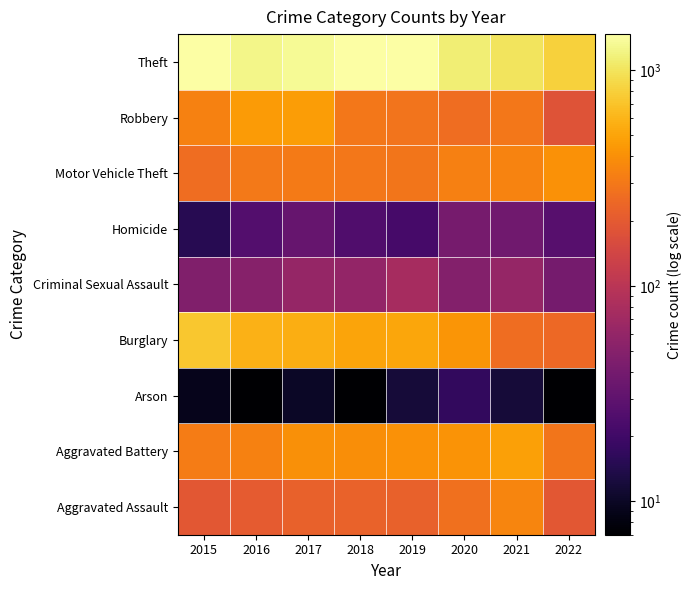

How many distinct data groups are displayed?

9